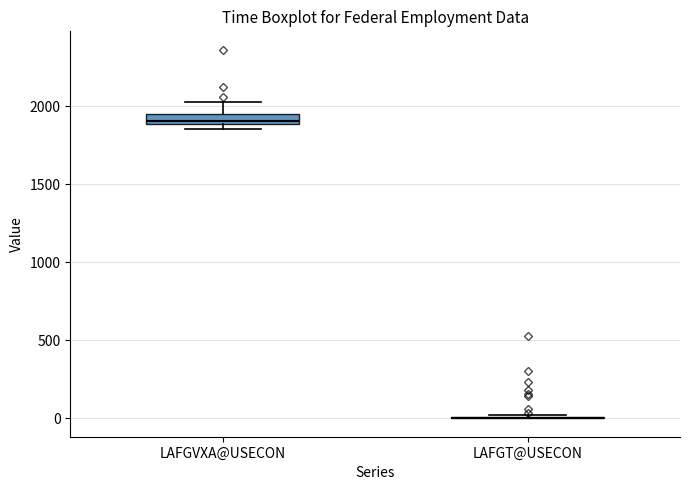

Comparing the boxes themselves (not the whiskers), which one is the tallest?

LAFGVXA@USECON